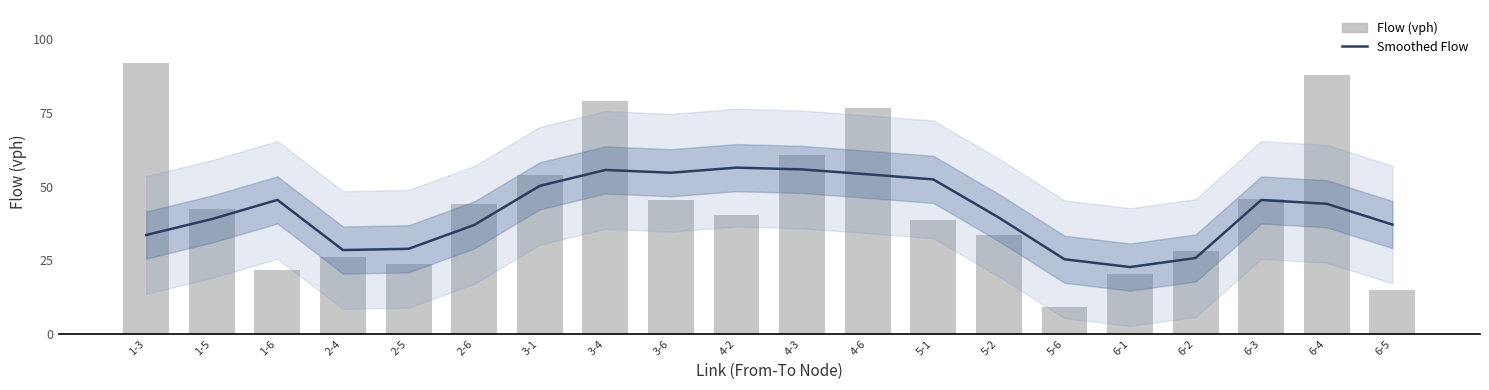

At which label does Smoothed Flow first exceed 44?

1-6